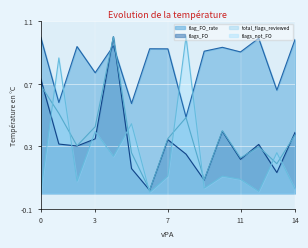

The flag_FO_rate series shows 0.7 at 0. True or false?

False